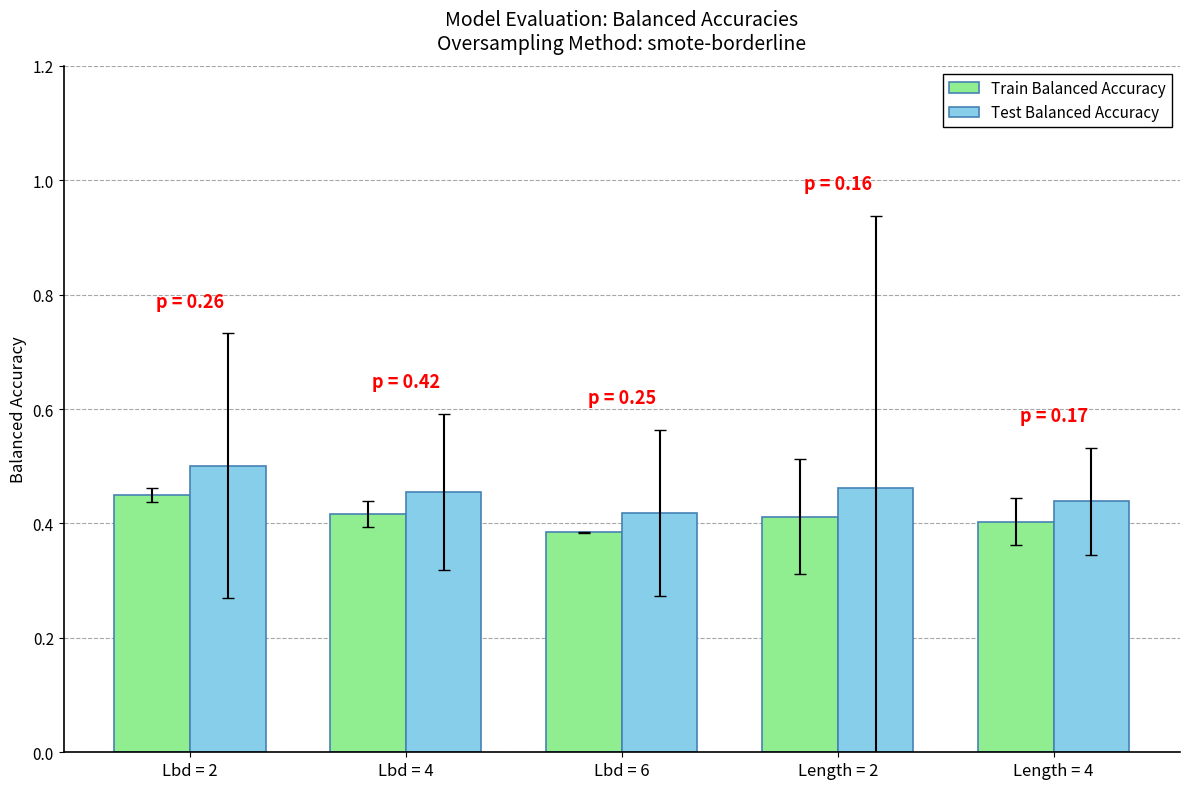

Count the Test Balanced Accuracy values in the range 0 to 1.

5